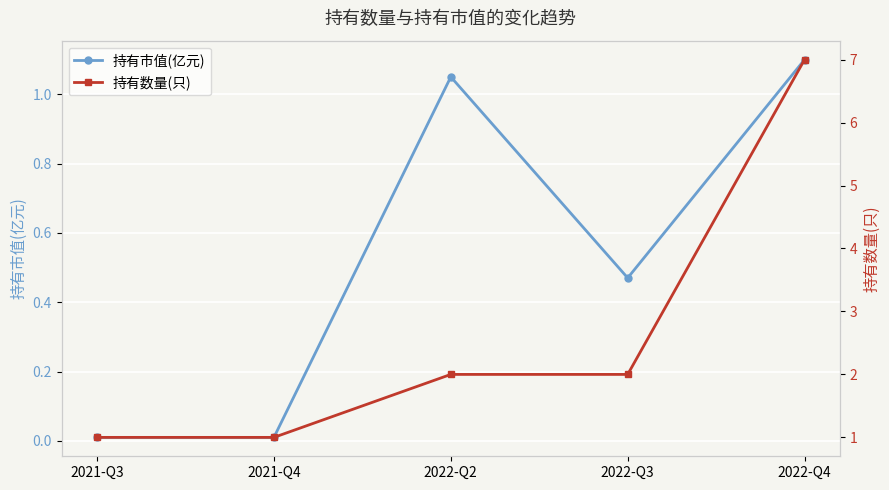

What is the label of the 3rd point from the right?

2022-Q2